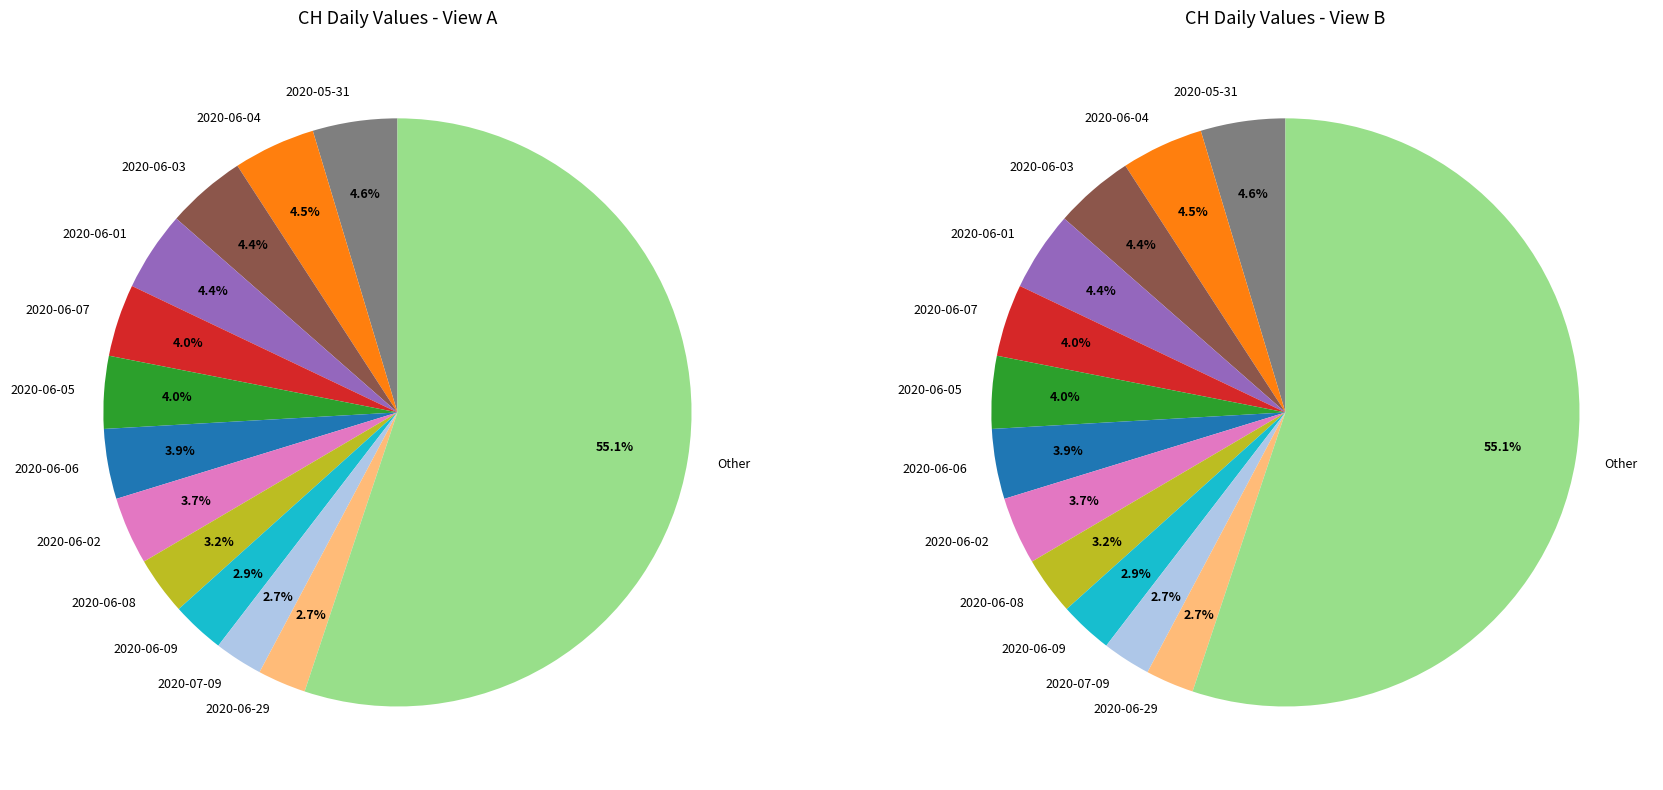

What is the total percentage of 2020-06-25 and 2020-07-04?

3.9%